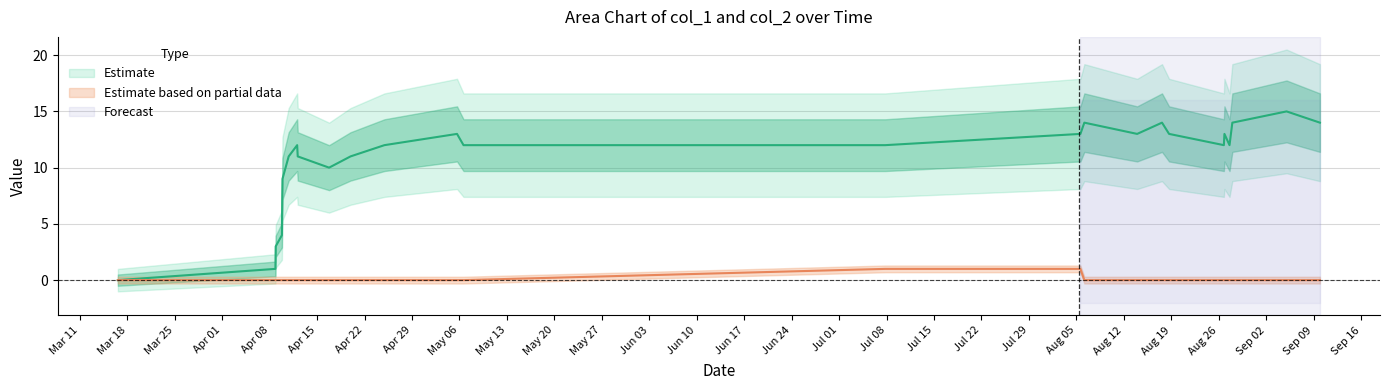

Does the chart display data point markers on the line(s)?

No